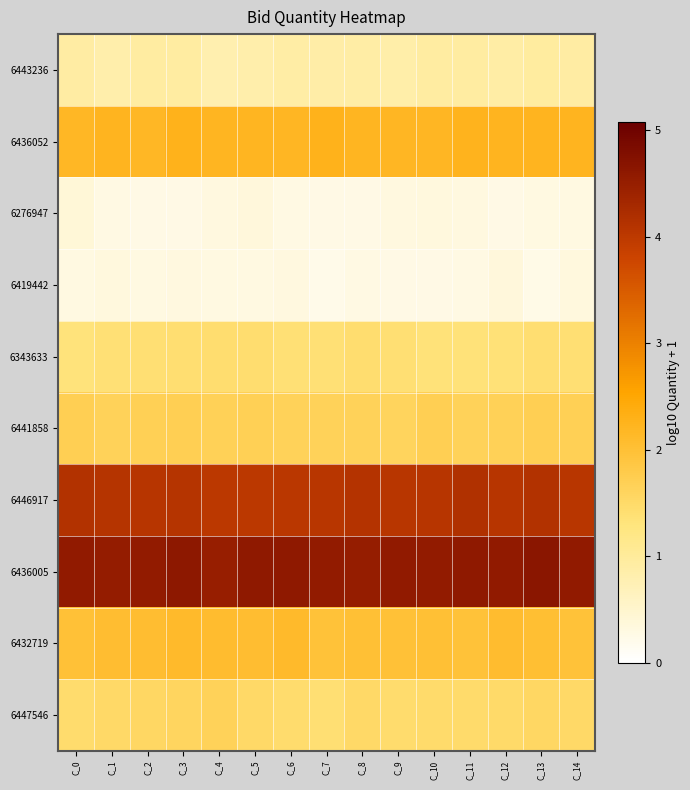

What is the total value across all series at C_3?

19.4